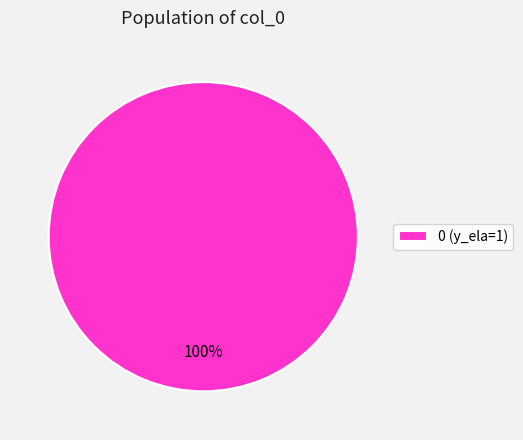

Does any single category account for the majority?

Yes